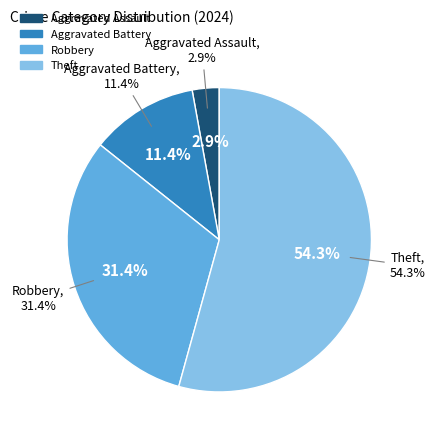

What is the majority slice?

Theft